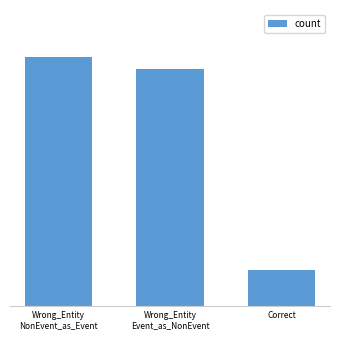

Are the bars horizontal?

No